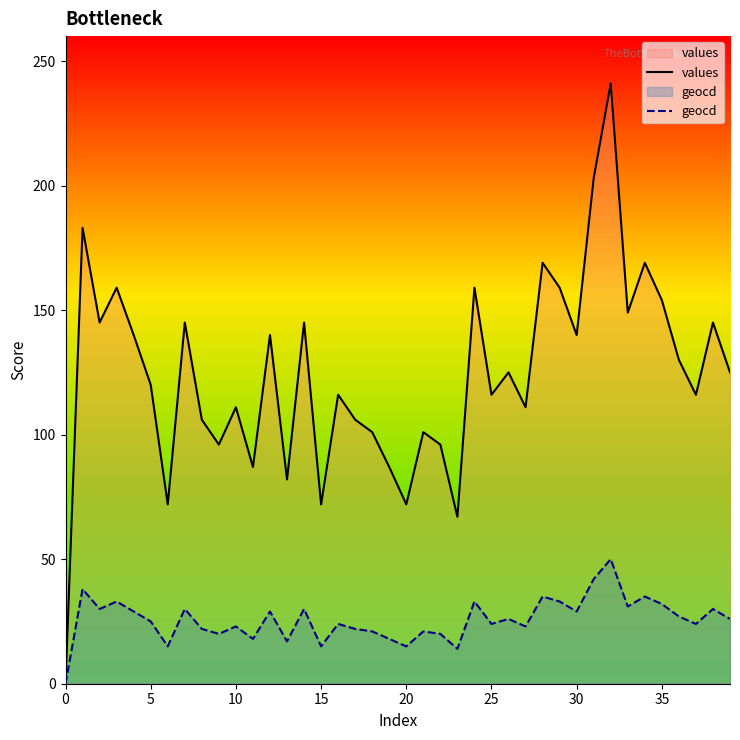

At how many categories does at least one series exceed 15?

39